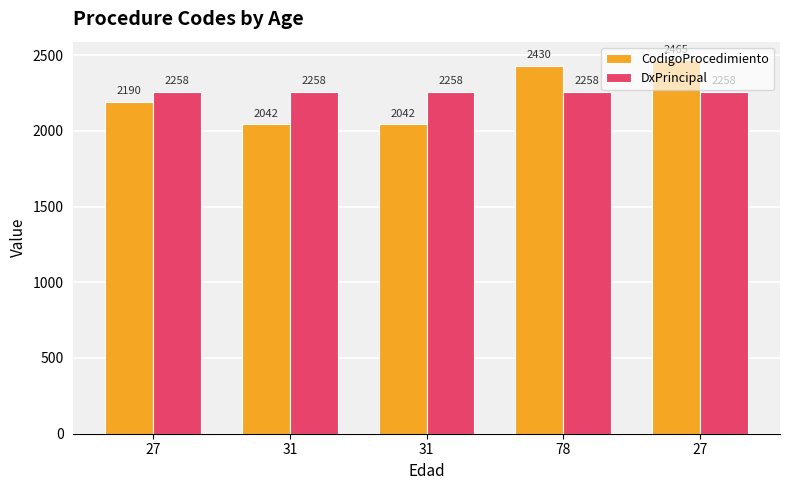

The CodigoProcedimiento series shows 2042 at 31. True or false?

True